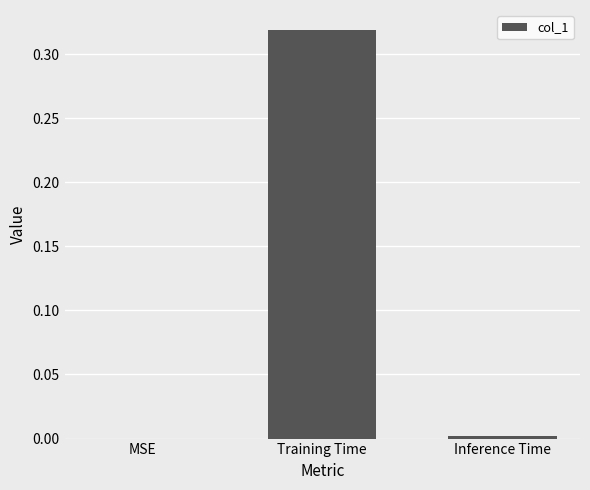

Which label corresponds to the largest value in the chart?

Training Time